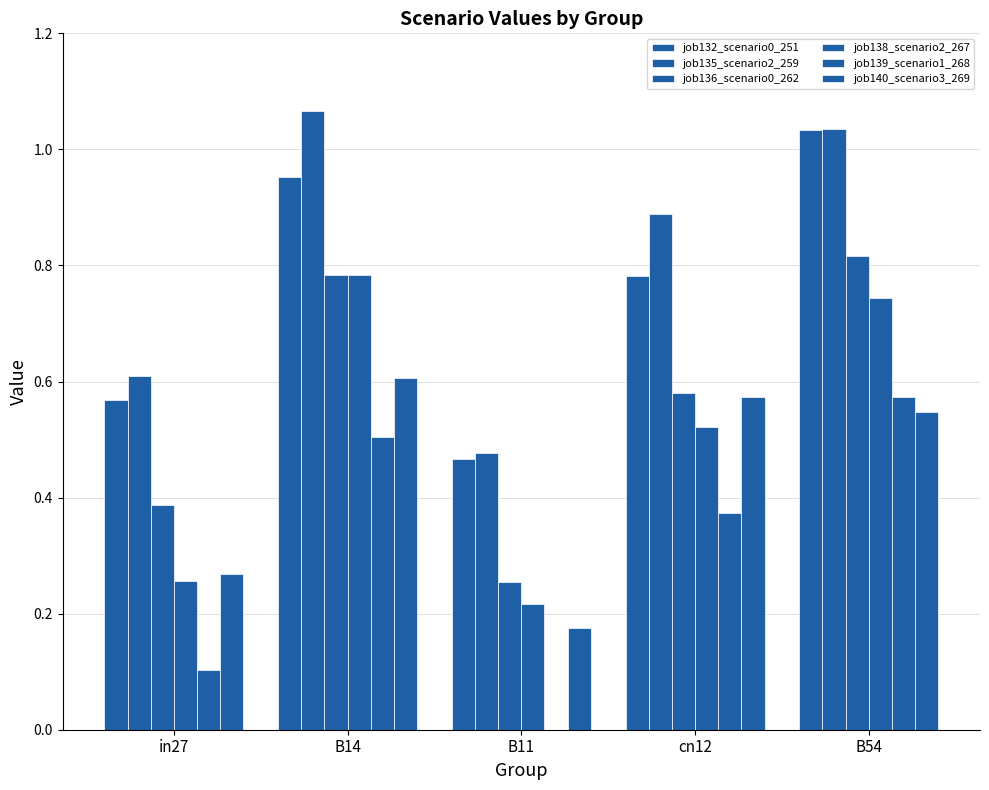

How many groups of bars are there?

5